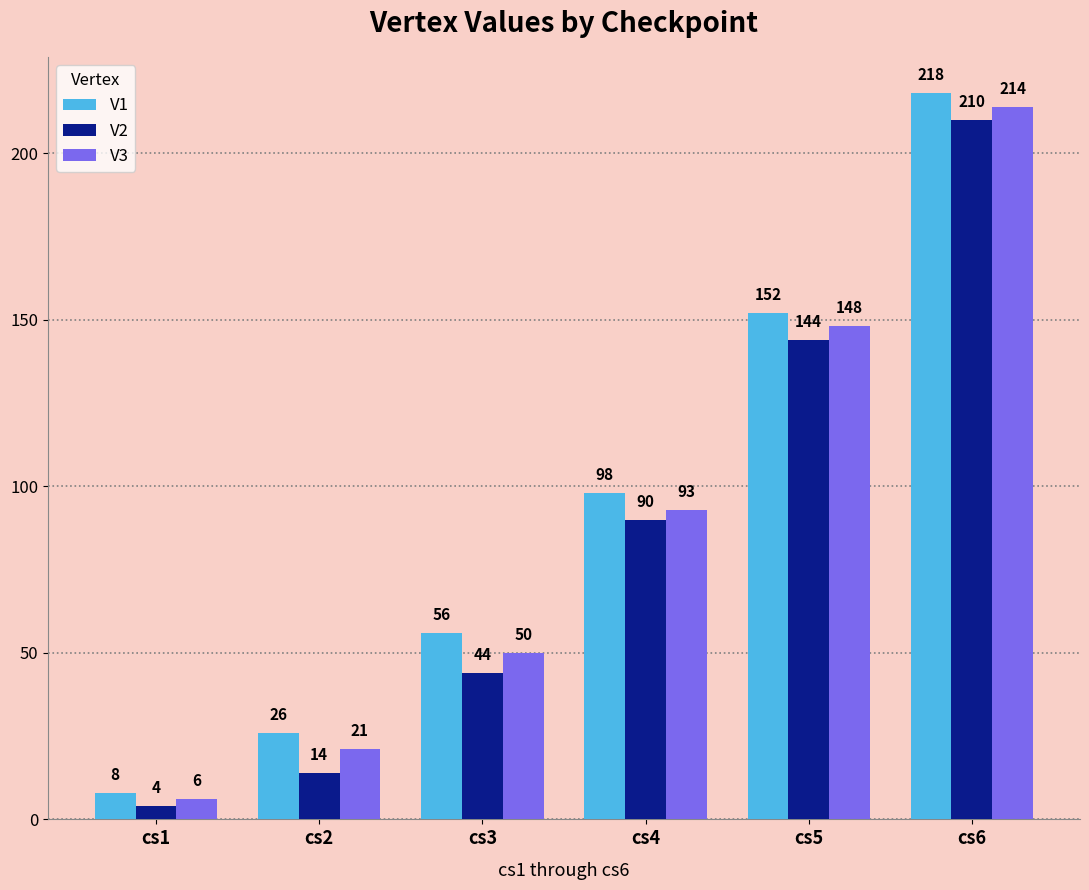

True or false: V2 has a value of 4 at cs1.

True